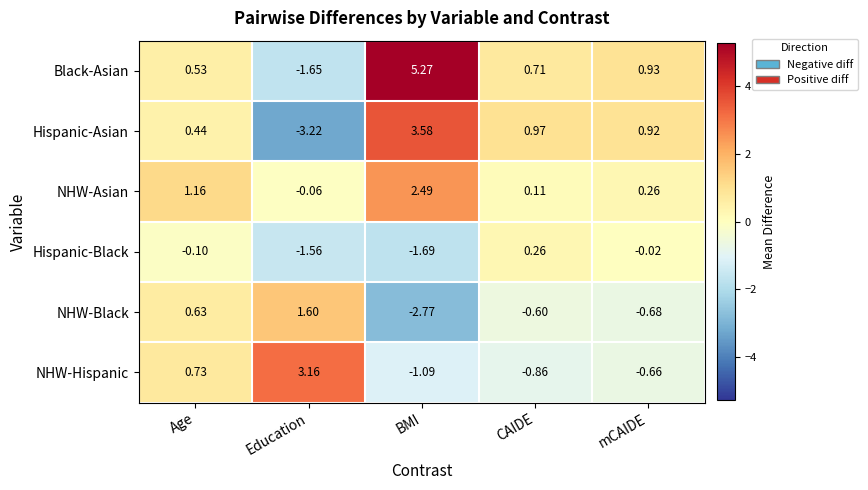

Which series has the largest range (max minus min)?

Black-Asian